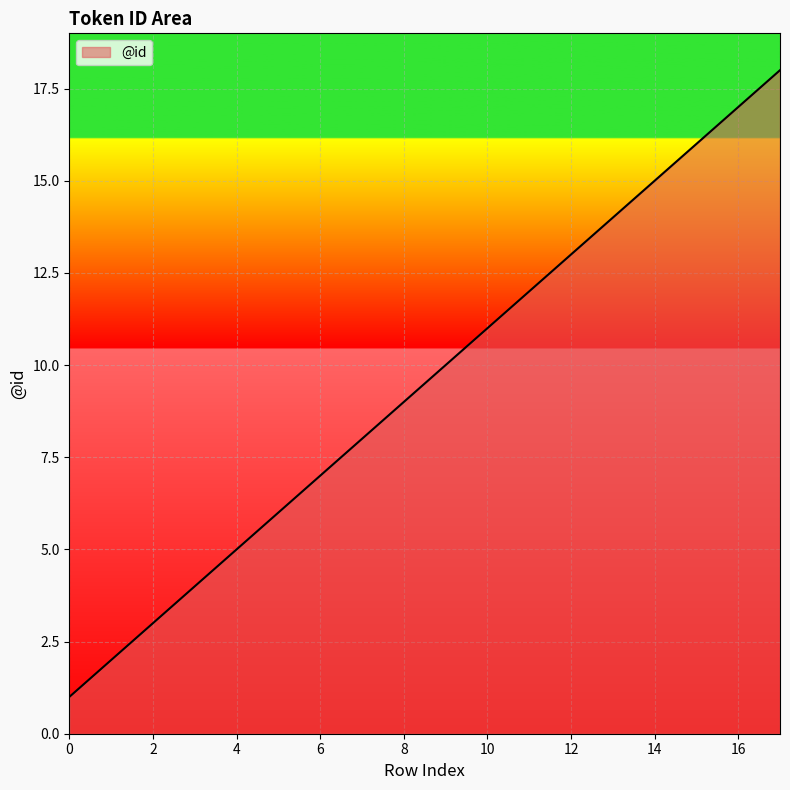

What is the greatest value displayed?

18